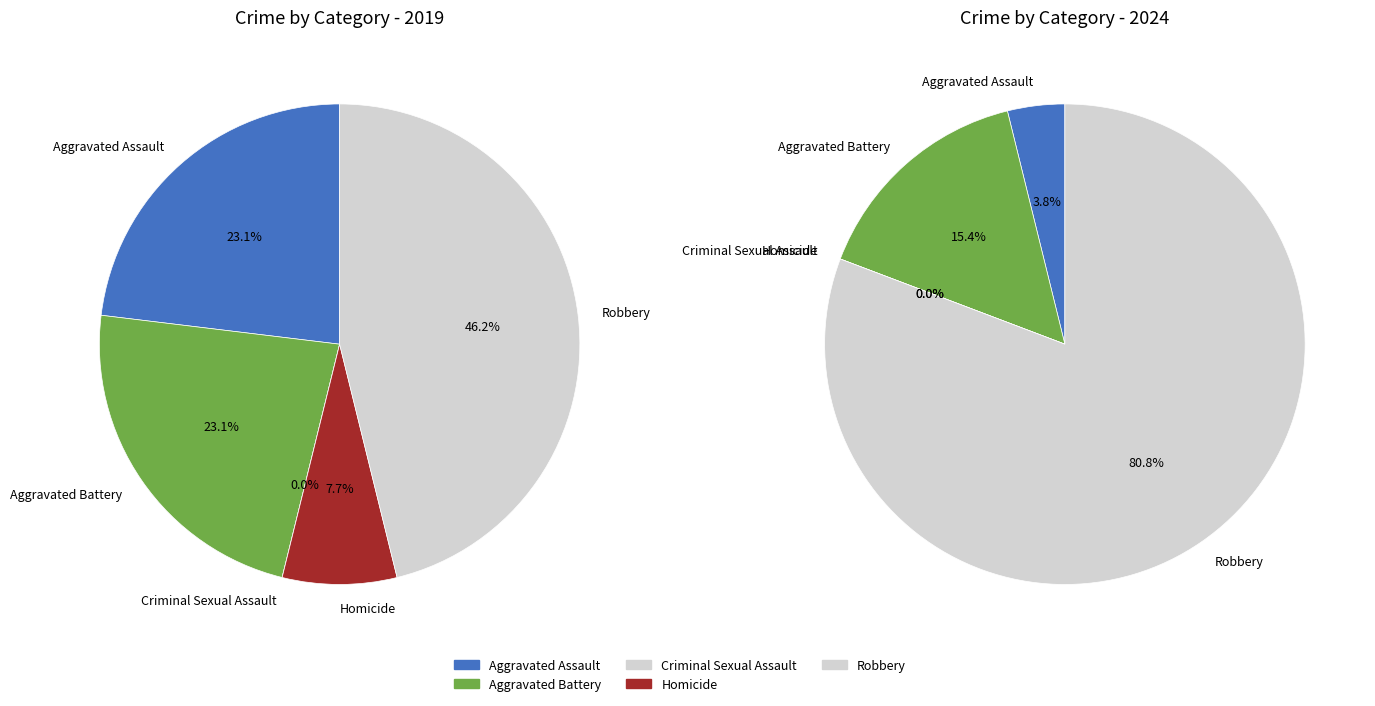

How many slices are in this pie chart?

5